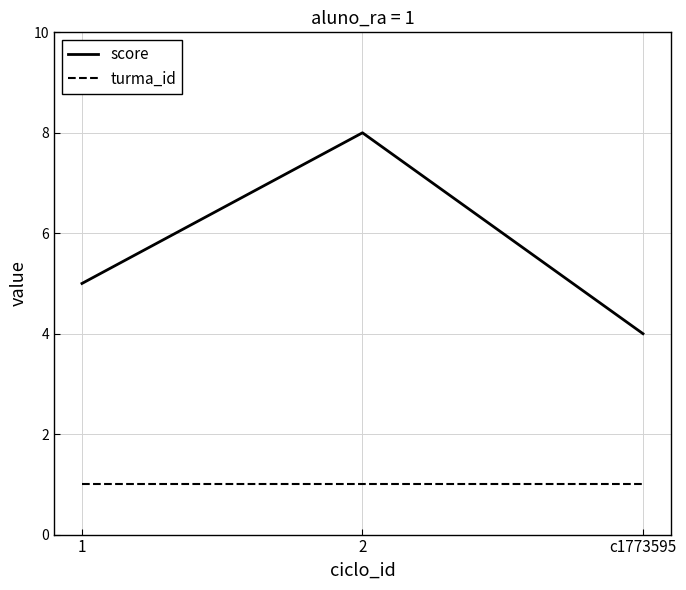

Reading left to right, extract all data points from this chart.

score: 1=5	2=8	c1773595=4
turma_id: 1=1	2=1	c1773595=1